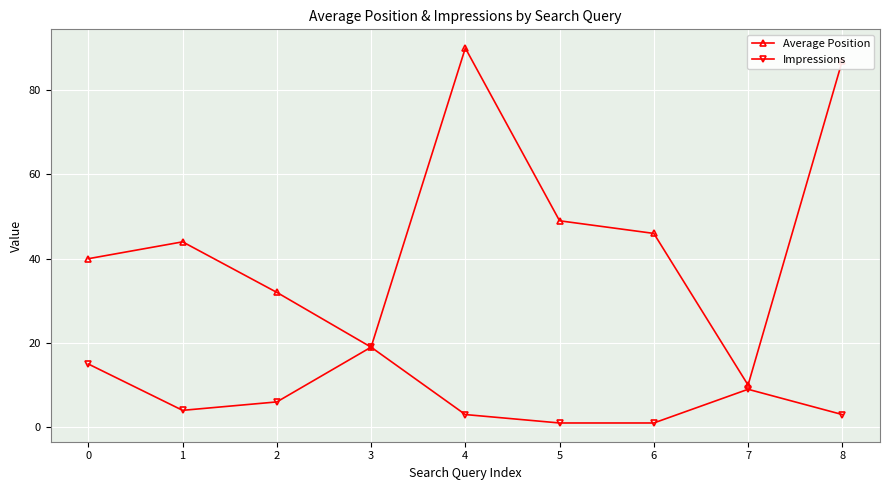

Reading right to left, what are all the values shown in this chart?

Average Position: 87	10	46	49	90	19	32	44	40
Impressions: 3	9	1	1	3	19	6	4	15